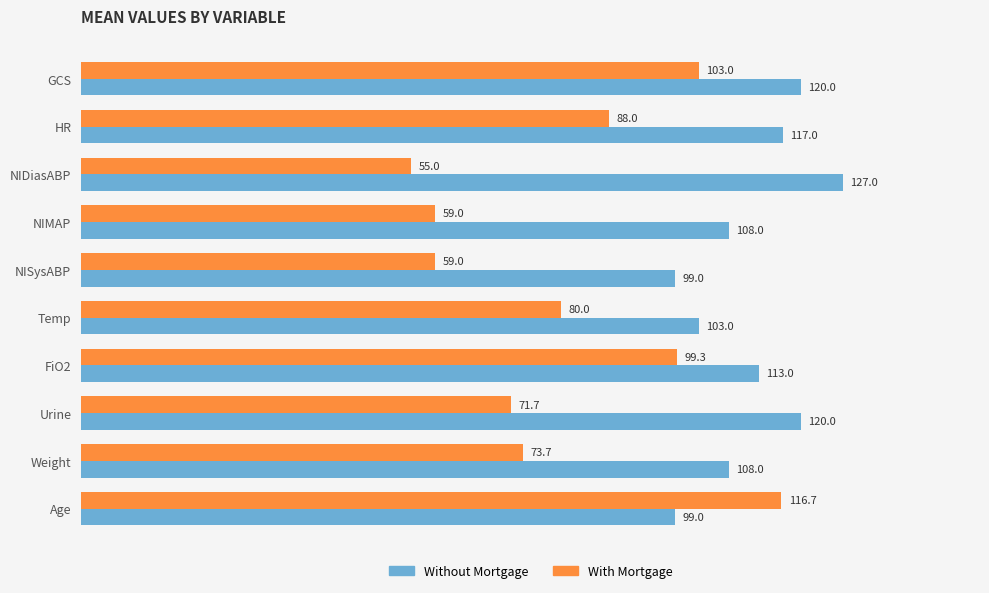

Which series has the largest range (max minus min)?

With Mortgage